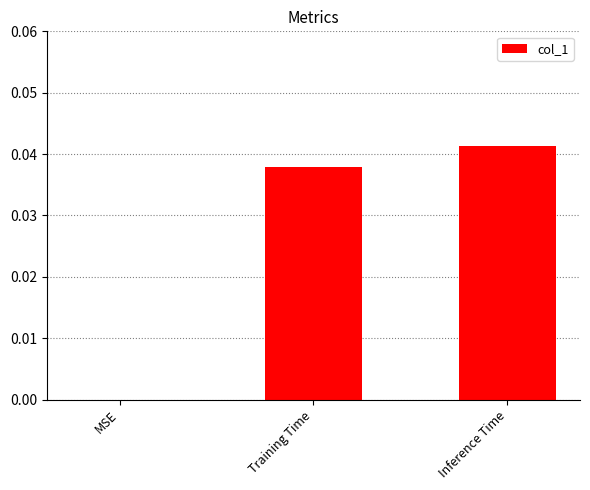

What is the sum of all values?

0.1